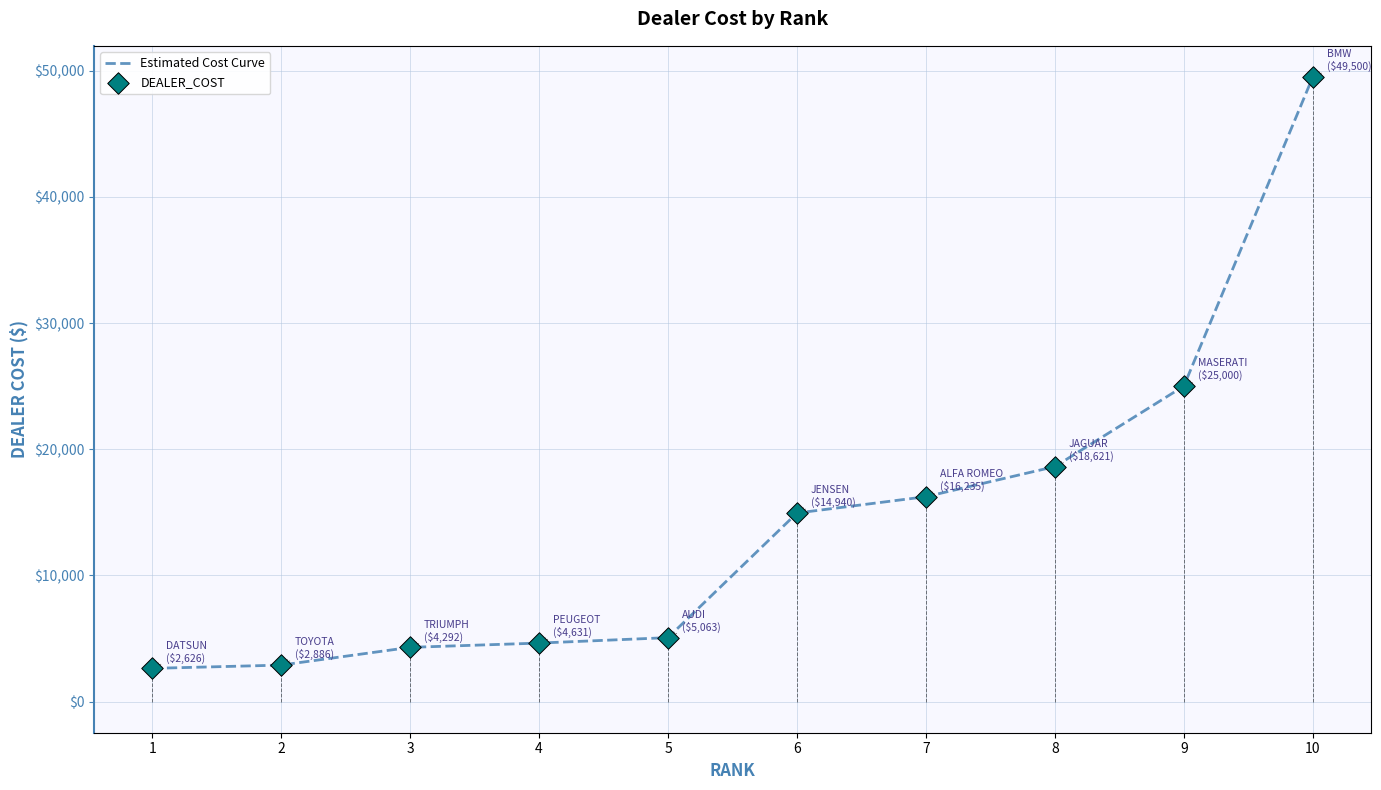

Which has a higher value, 9 or 3?

9